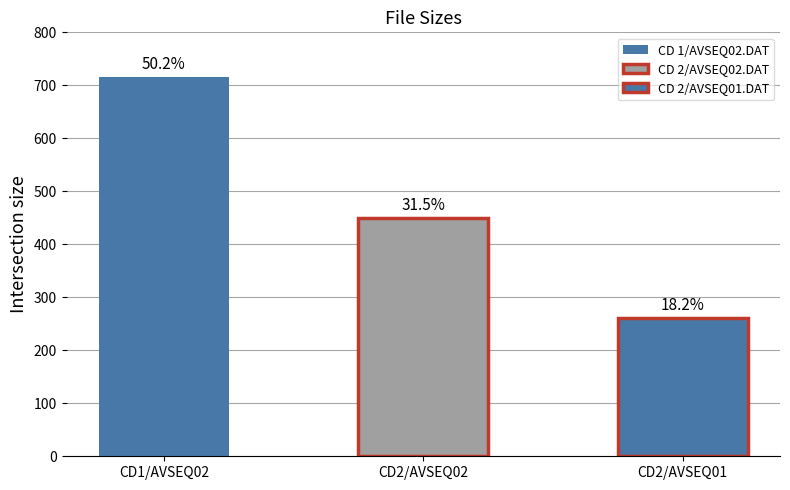

Reading right to left, list all the values displayed in this chart.

260.1	449.5	716.0